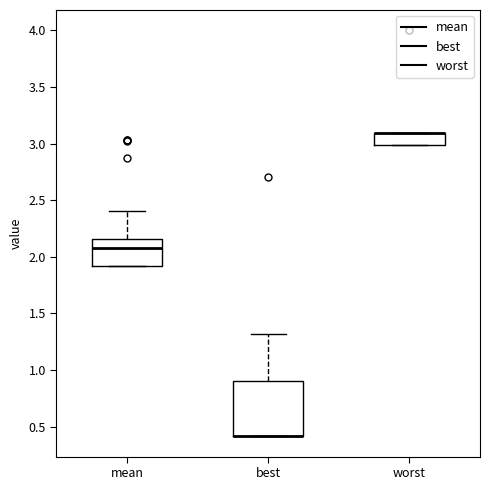

Reading left to right, read every box against the y-axis: the position of its median line, the range the box covers, and the ends of its whiskers. The values are not printed on the chart, so give them approximately, as read against the axis.

mean: median 2.05, box 1.90 to 2.15, whiskers 1.90 to 2.40
best: median 0.40 (drawn on the box's lower edge), box 0.40 to 0.90, whiskers 0.40 to 1.30
worst: median 3.10 (drawn on the box's upper edge), box 3.00 to 3.10, whiskers 3.00 to 3.10